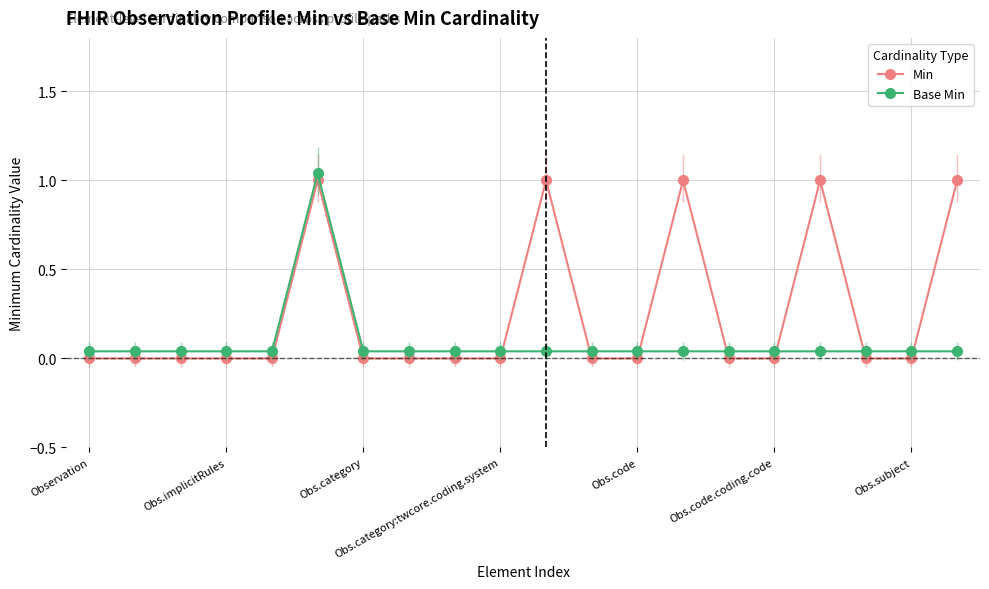

Where is Base Min nearest to the value 0?

Observation